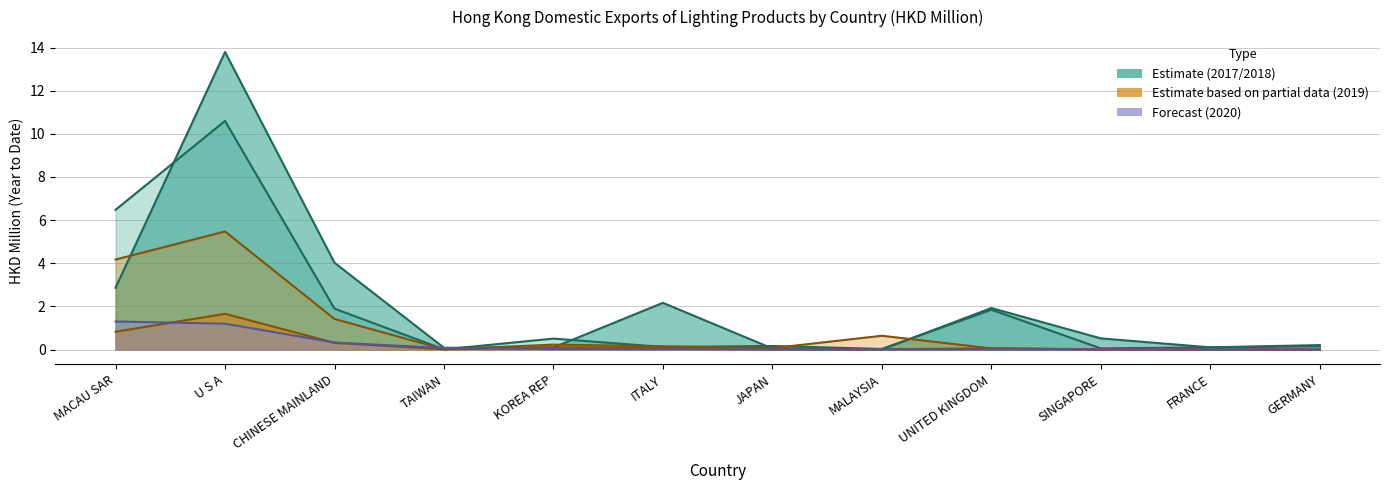

What is the label of the 1st point from the left?

MACAU SAR